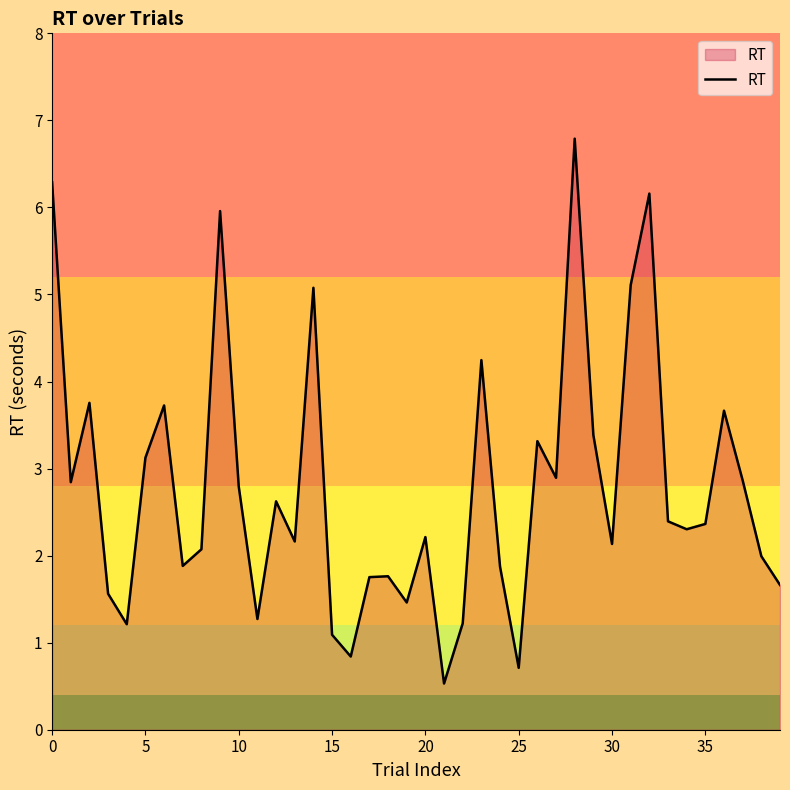

What is the minimum value shown in the chart?

0.5